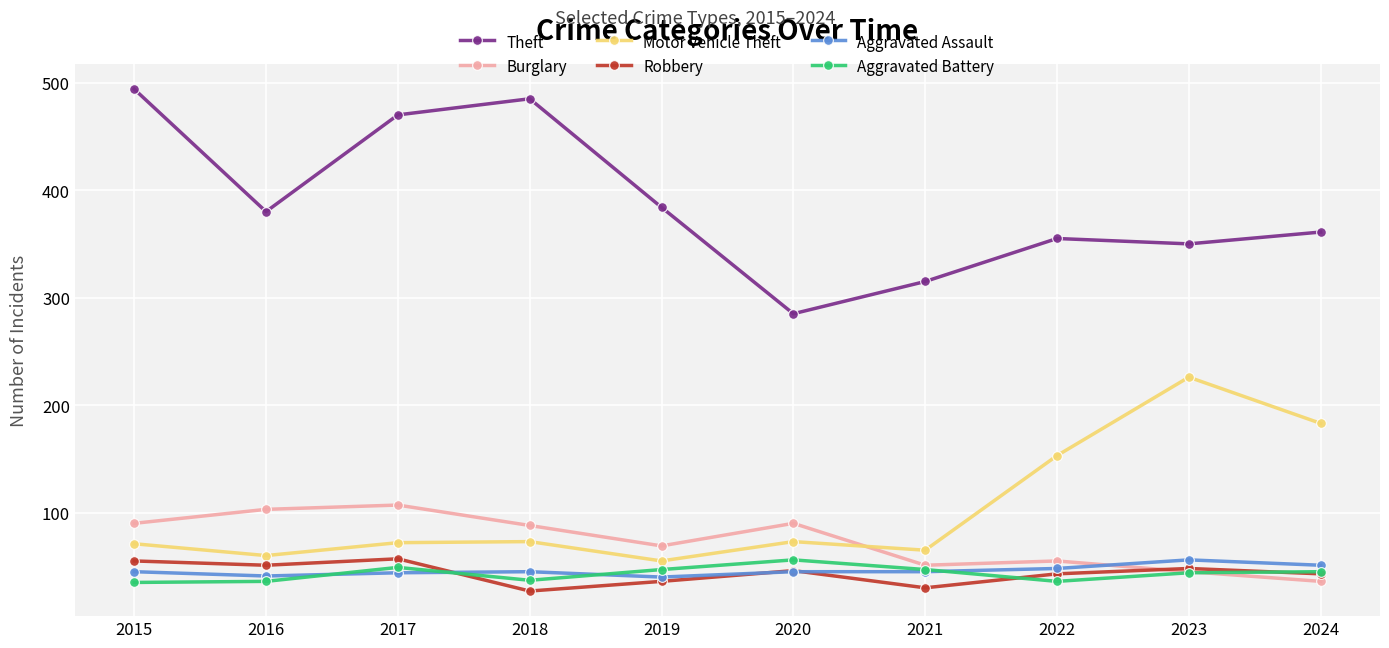

What is the difference between the maximum and second lowest values in the Theft series?

179